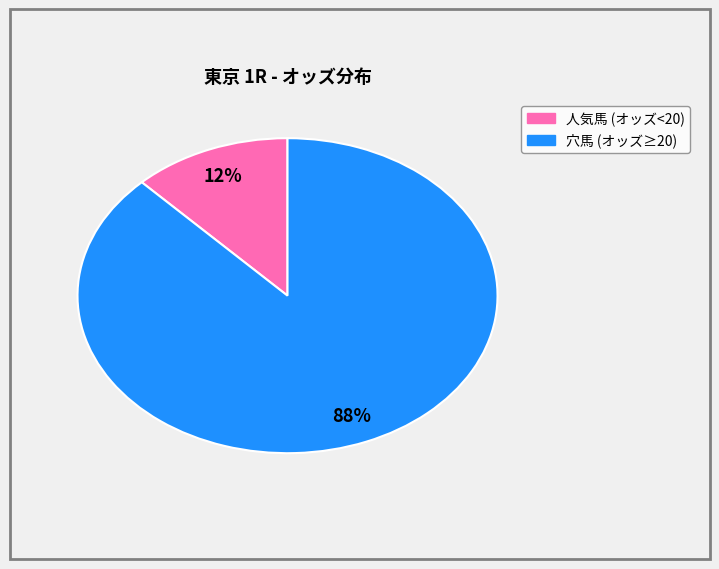

Is there any slice that represents more than half of the pie?

Yes